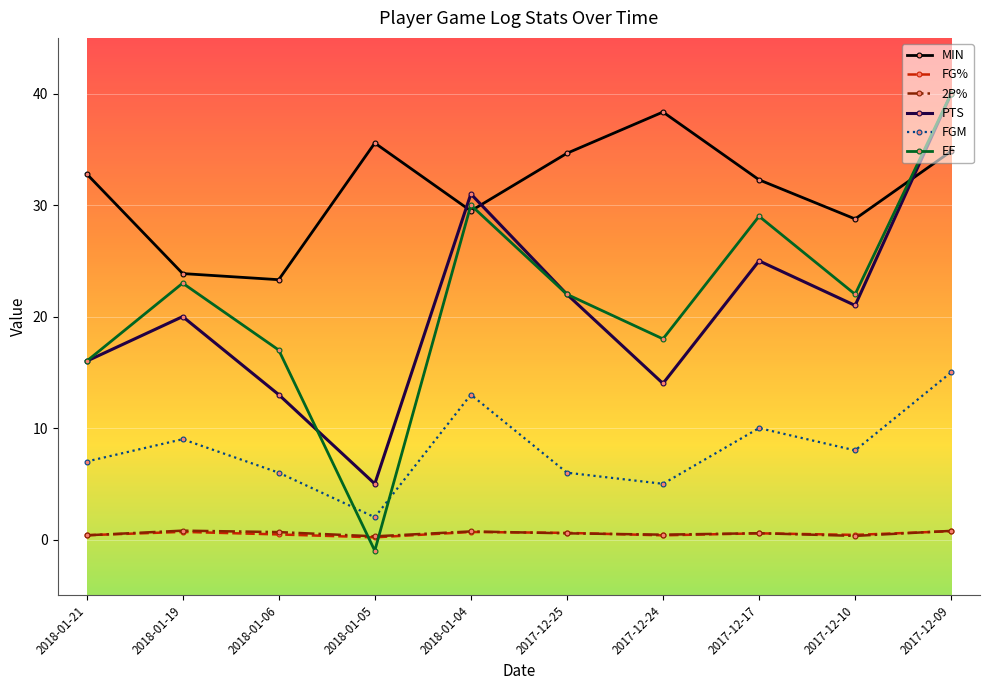

What is the lowest value of the EF series?

-1.0